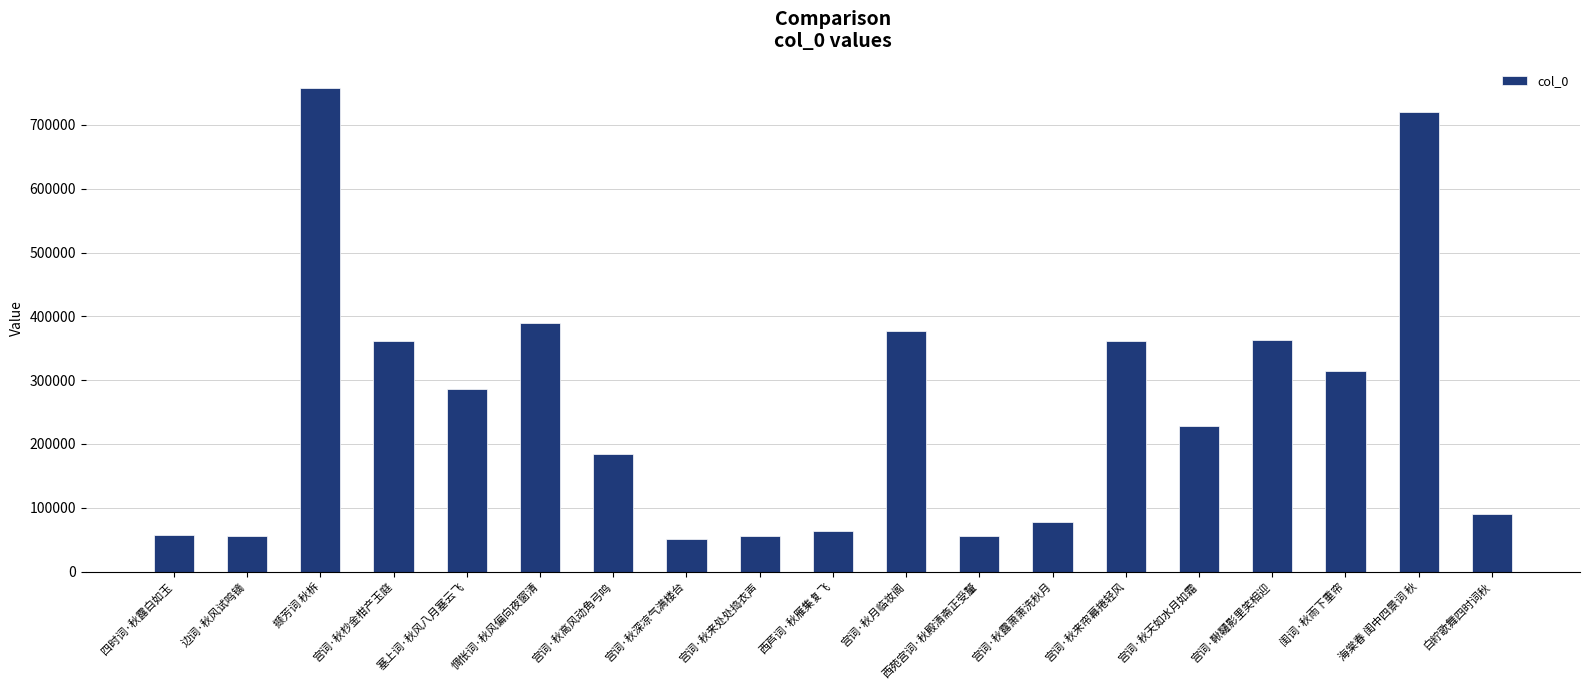

The chart shows a value of 361892 at 宫词·秋来帘幕捲轻风. True or false?

True